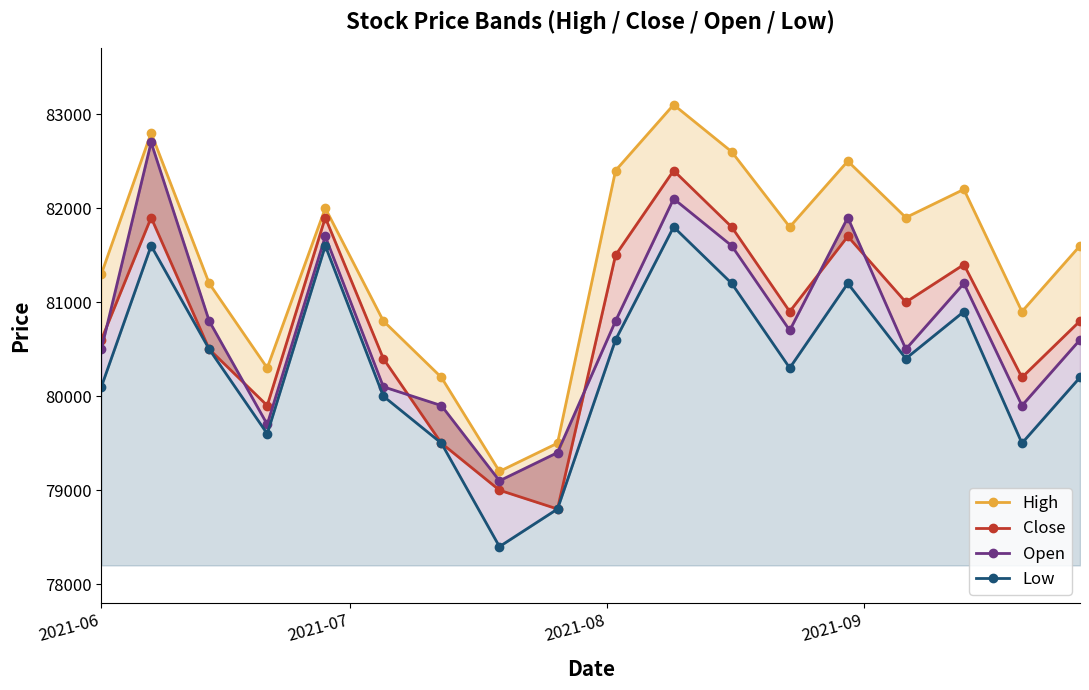

Does the chart display data point markers on the line(s)?

Yes